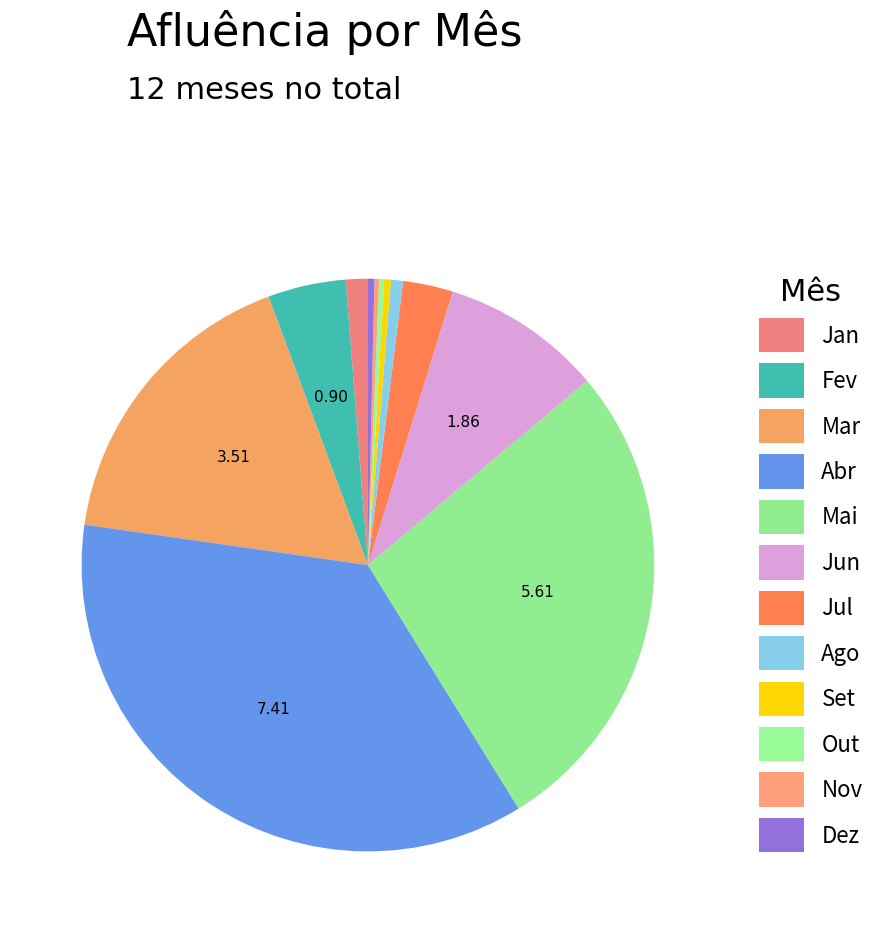

The Nov slice represents 1% of the pie. True or false?

False